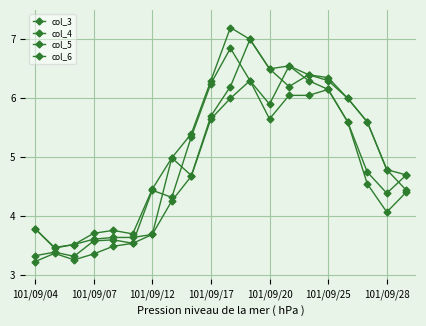

True or false: col_3 and col_4 intersect in this chart.

False